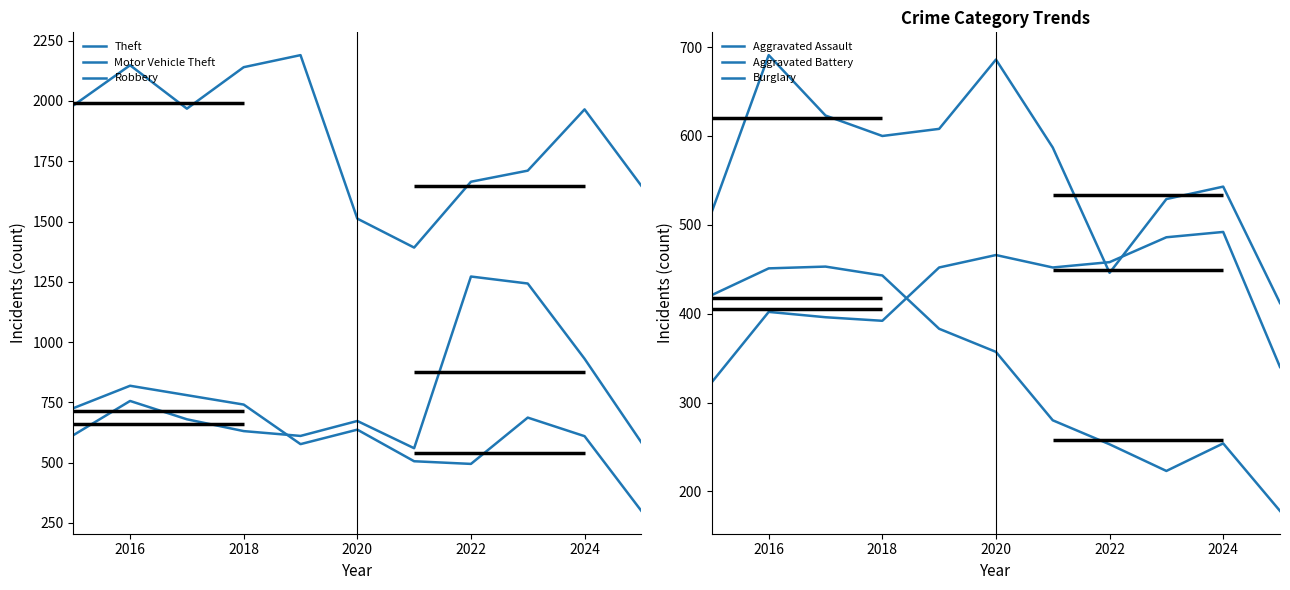

True or false: Aggravated Battery has a value of 1142 at 2024.

False